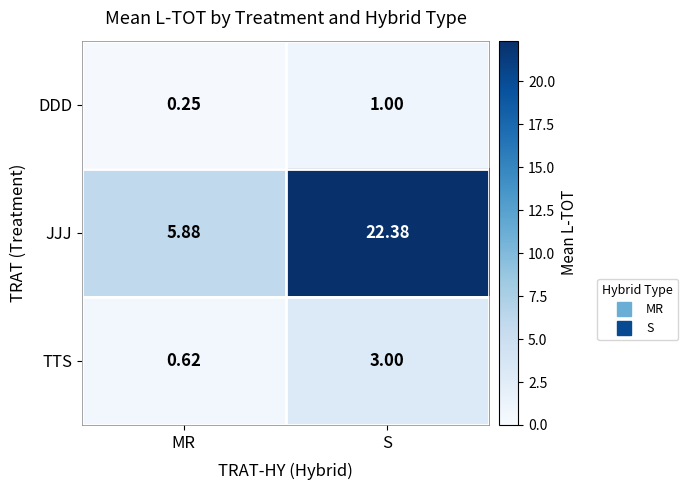

At how many categories does at least one series exceed 11?

1